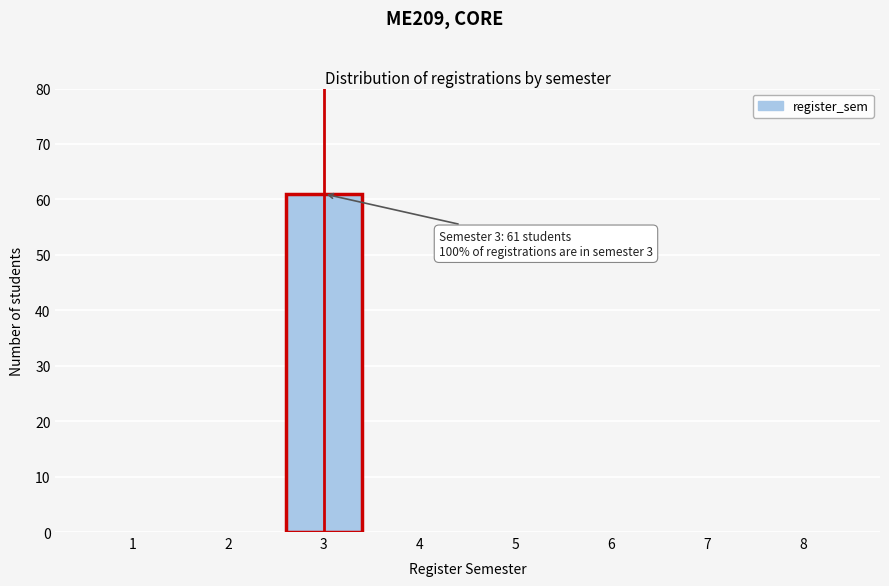

Reading left to right, what are all the values shown in this chart?

1=0	2=0	3=61	4=0	5=0	6=0	7=0	8=0